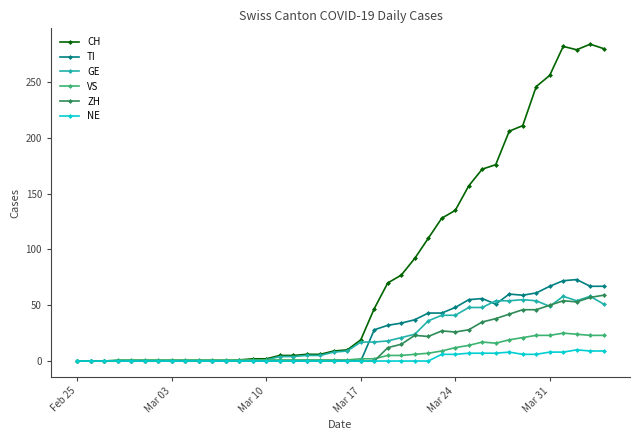

What are all the series names shown in the legend?

CH, TI, GE, VS, ZH, NE